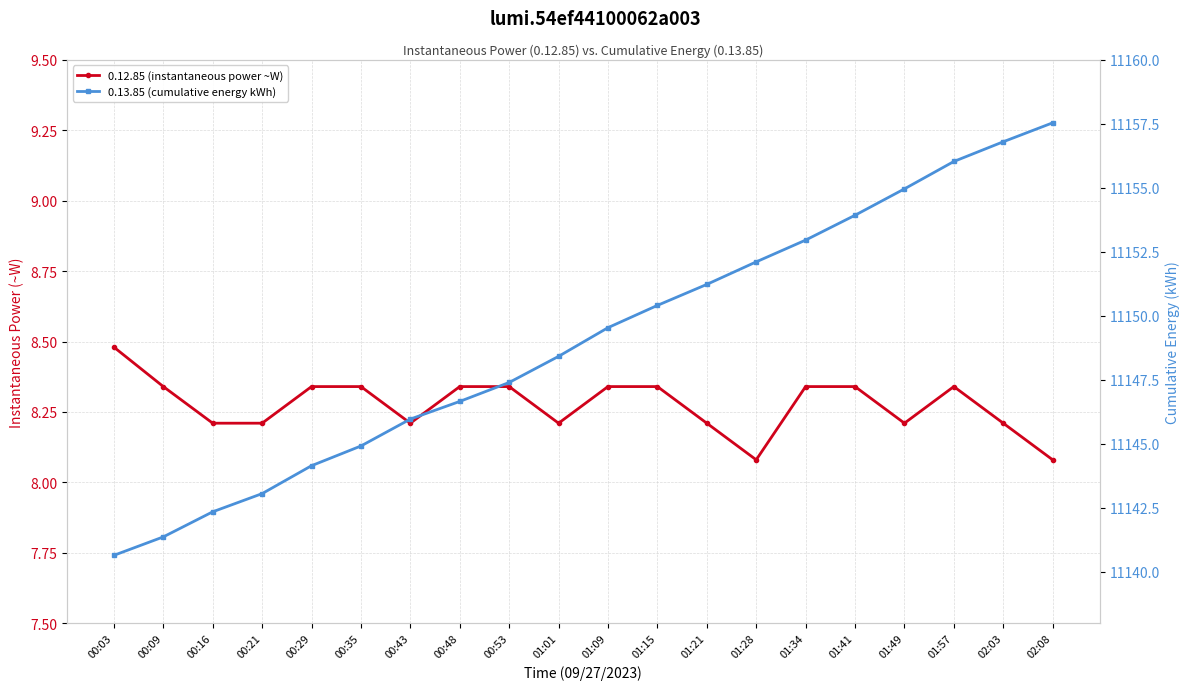

Where is the first local maximum for 0.12.85 (instantaneous power ~W)?

01:57